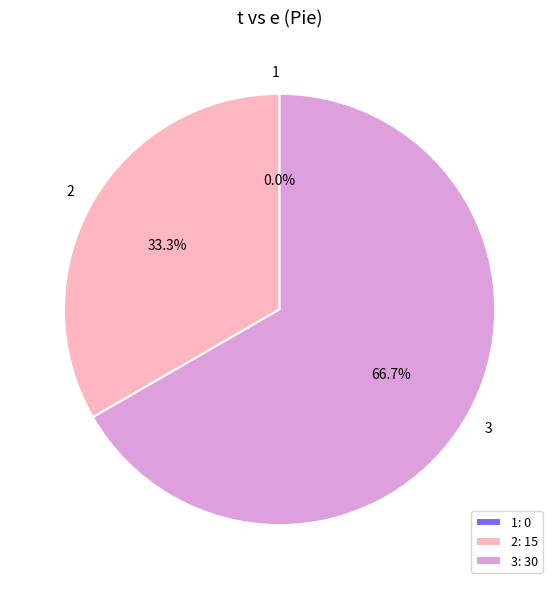

How many segments does this pie chart have?

3